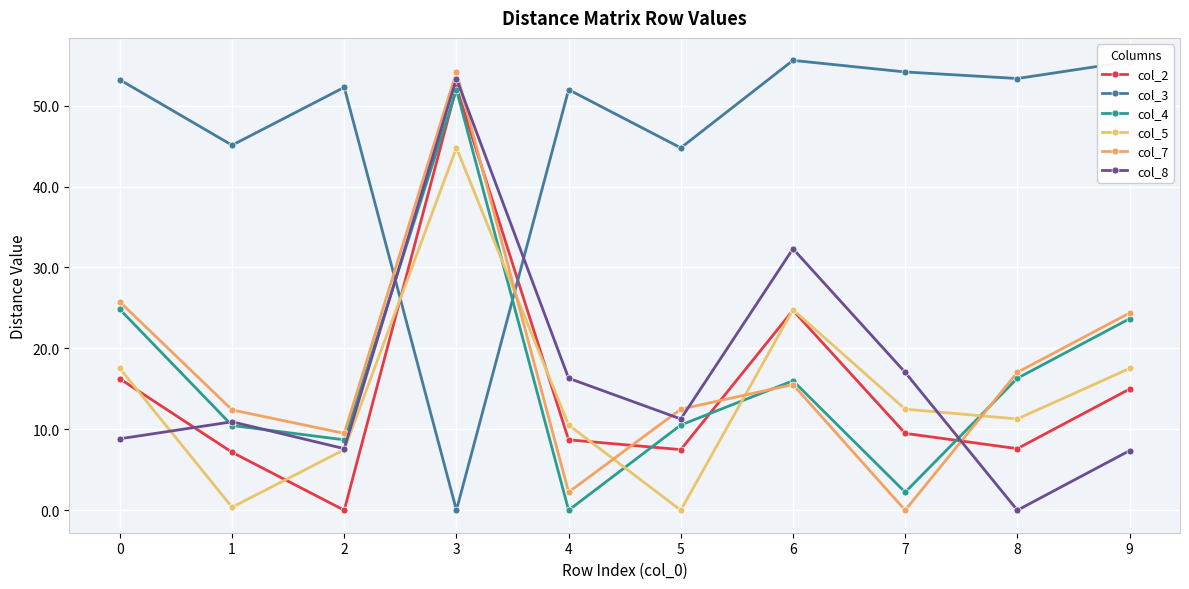

List the series in order of their peak value, highest first.

col_3, col_7, col_8, col_2, col_4, col_5